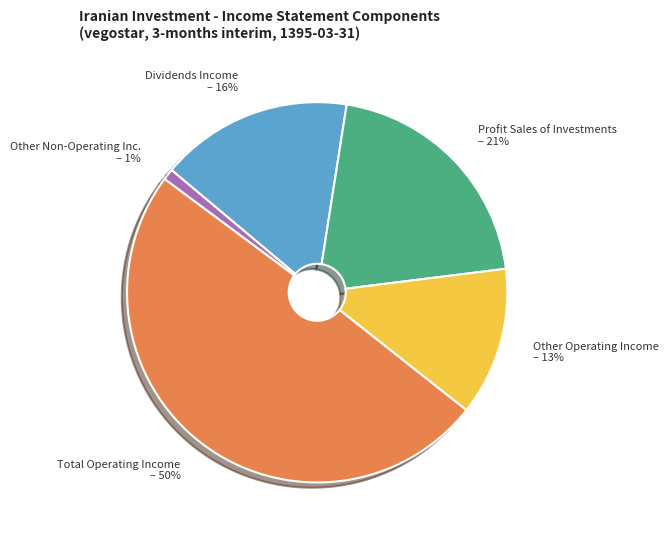

Which has a higher value, Profit Sales of Investments or Other Non-Operating Inc.?

Profit Sales of Investments